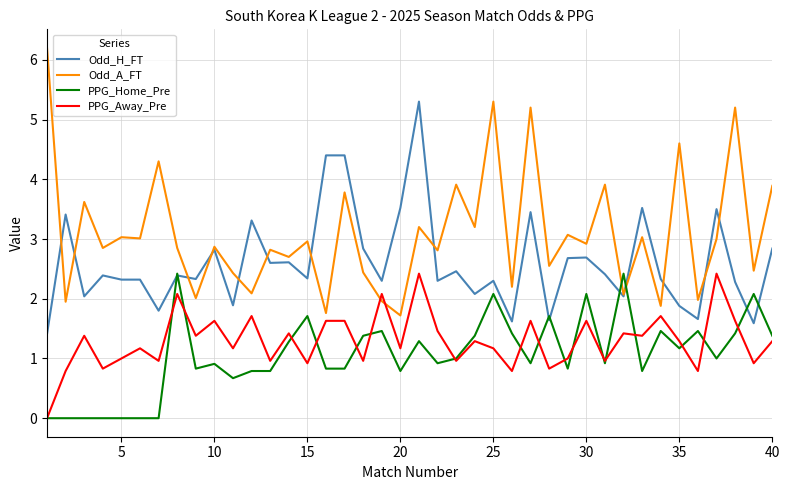

Which series has the largest total across all categories?

Odd_A_FT